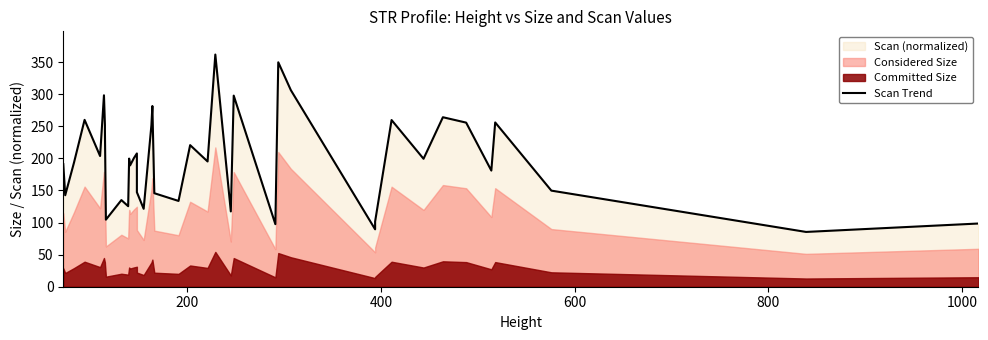

True or false: the data shows 45.1 at 16.

False